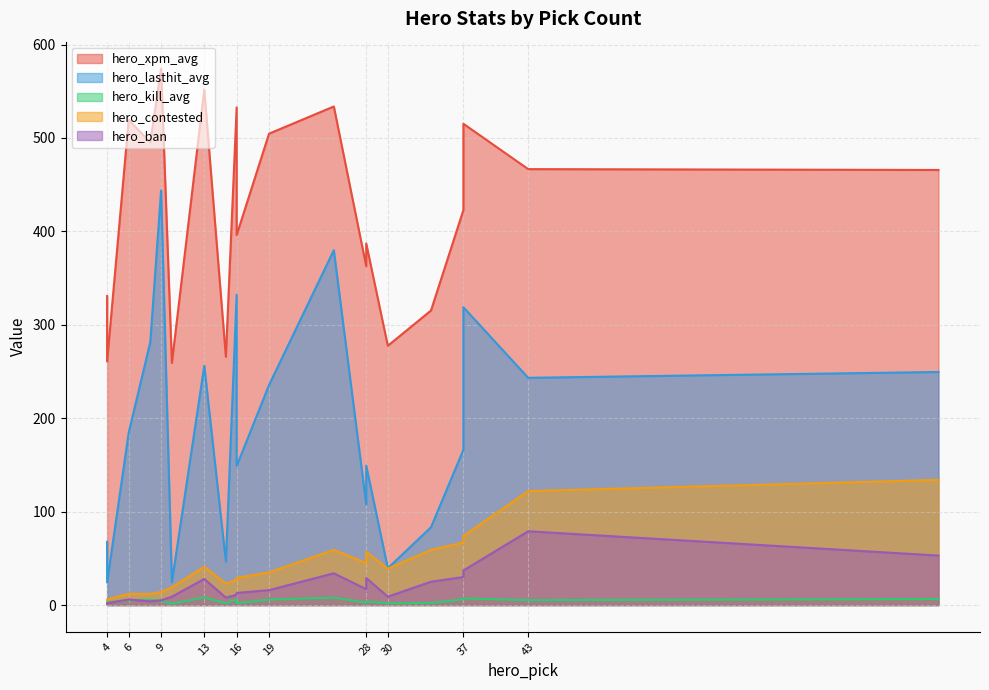

True or false: hero_lasthit_avg and hero_ban intersect in this chart.

False